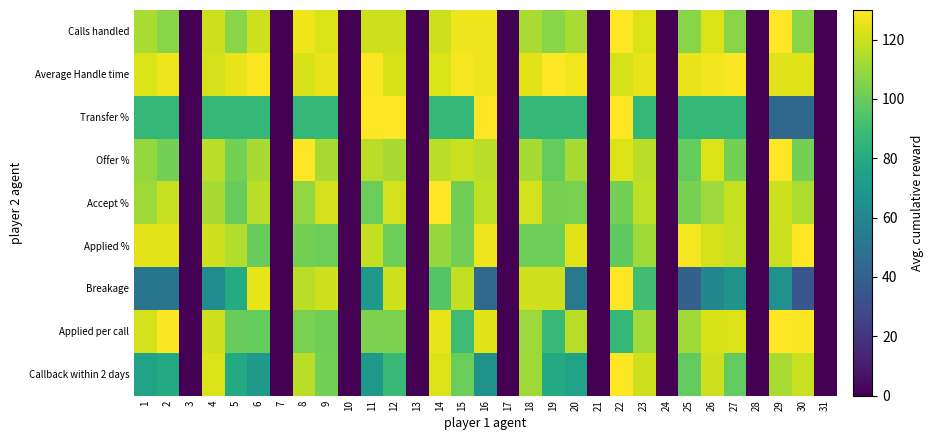

Reading left to right, what are all the values shown in this chart?

Calls handled: 1=113.3	2=106.7	3=0.0	4=120.0	5=106.7	6=120.0	7=0.0	8=126.7	9=123.3	10=0.0	11=120.0	12=120.0	13=0.0	14=120.0	15=126.7	16=126.7	17=0.0	18=113.3	19=106.7	20=113.3	21=0.0	22=130.0	23=123.3	24=0.0	25=106.7	26=123.3	27=106.7	28=0.0	29=130.0	30=106.7	31=0.0
Average Handle time: 1=122.5	2=126.5	3=0.0	4=121.6	5=125.8	6=128.5	7=0.0	8=122.2	9=125.7	10=0.0	11=129.1	12=121.9	13=0.0	14=122.5	15=128.1	16=126.5	17=0.0	18=124.3	19=130.0	20=127.2	21=0.0	22=121.7	23=125.7	24=0.0	25=125.5	26=127.3	27=128.6	28=0.0	29=123.6	30=123.6	31=0.0
Transfer %: 1=86.6	2=86.6	3=0.0	4=86.6	5=86.6	6=86.6	7=0.0	8=86.6	9=86.6	10=0.0	11=130.0	12=130.0	13=0.0	14=86.6	15=86.6	16=130.0	17=0.0	18=86.6	19=86.6	20=86.6	21=0.0	22=130.0	23=86.6	24=0.0	25=86.6	26=86.6	27=86.6	28=0.0	29=43.4	30=43.4	31=0.0
Offer %: 1=109.5	2=102.6	3=0.0	4=116.4	5=102.6	6=113.0	7=0.0	8=130.0	9=113.0	10=0.0	11=116.4	12=113.0	13=0.0	14=116.4	15=119.6	16=116.4	17=0.0	18=113.0	19=99.2	20=113.0	21=0.0	22=123.1	23=116.4	24=0.0	25=99.2	26=123.1	27=102.6	28=0.0	29=130.0	30=102.6	31=0.0
Accept %: 1=111.3	2=118.7	3=0.0	4=113.2	5=99.8	6=116.6	7=0.0	8=108.8	9=120.9	10=0.0	11=100.6	12=120.9	13=0.0	14=130.0	15=101.8	16=117.5	17=0.0	18=120.9	19=103.2	20=103.6	21=0.0	22=102.9	23=117.5	24=0.0	25=103.2	26=110.9	27=118.7	28=0.0	29=120.0	30=114.0	31=0.0
Applied %: 1=124.8	2=124.8	3=0.0	4=120.8	5=114.8	6=99.8	7=0.0	8=102.6	9=101.2	10=0.0	11=118.1	12=101.2	13=0.0	14=109.7	15=102.1	16=126.6	17=0.0	18=101.2	19=101.2	20=124.0	21=0.0	22=98.1	23=111.4	24=0.0	25=128.3	26=121.5	27=119.1	28=0.0	29=119.7	30=130.0	31=0.0
Breakage: 1=50.6	2=50.6	3=0.0	4=62.5	5=80.2	6=124.9	7=0.0	8=116.5	9=120.7	10=0.0	11=70.5	12=120.7	13=0.0	14=95.4	15=118.2	16=45.2	17=0.0	18=120.7	19=120.7	20=52.8	21=0.0	22=130.0	23=90.3	24=0.0	25=40.1	26=60.4	27=67.5	28=0.0	29=65.8	30=35.0	31=0.0
Applied per call: 1=121.5	2=129.2	3=0.0	4=120.0	5=99.8	6=99.2	7=0.0	8=103.9	9=101.6	10=0.0	11=104.5	12=104.5	13=0.0	14=125.3	15=89.0	16=123.6	17=0.0	18=110.5	19=88.1	20=116.1	21=0.0	22=86.8	23=111.8	24=0.0	25=111.6	26=121.9	27=123.2	28=0.0	29=130.0	30=129.2	31=0.0
Callback within 2 days: 1=74.8	2=79.3	3=0.0	4=123.0	5=79.3	6=70.4	7=0.0	8=116.7	9=102.7	10=0.0	11=70.4	12=88.1	13=0.0	14=123.0	15=100.2	16=66.6	17=0.0	18=111.6	19=79.3	20=74.8	21=0.0	22=130.0	23=119.9	24=0.0	25=98.9	26=119.9	27=98.9	28=0.0	29=113.5	30=119.2	31=0.0